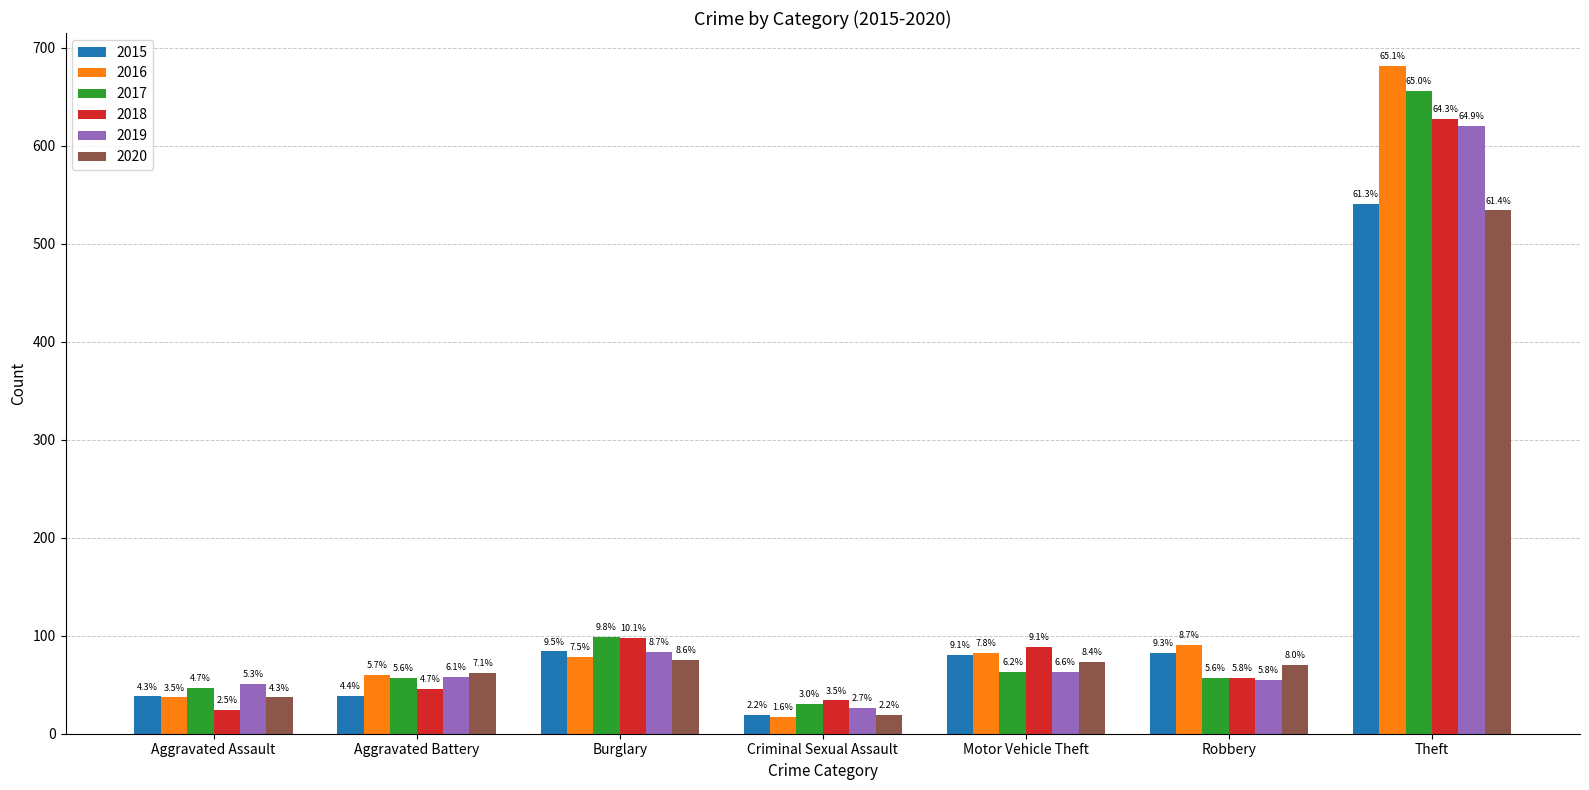

What is the label of the 7th bar from the left?

Theft